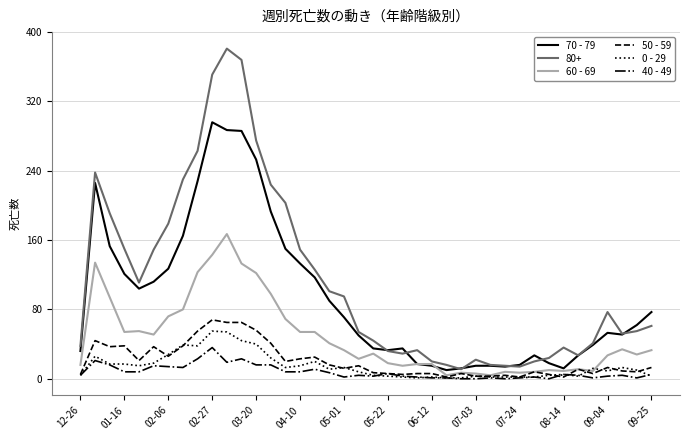

True or false: 80+ and 0 - 29 cross at least once.

False